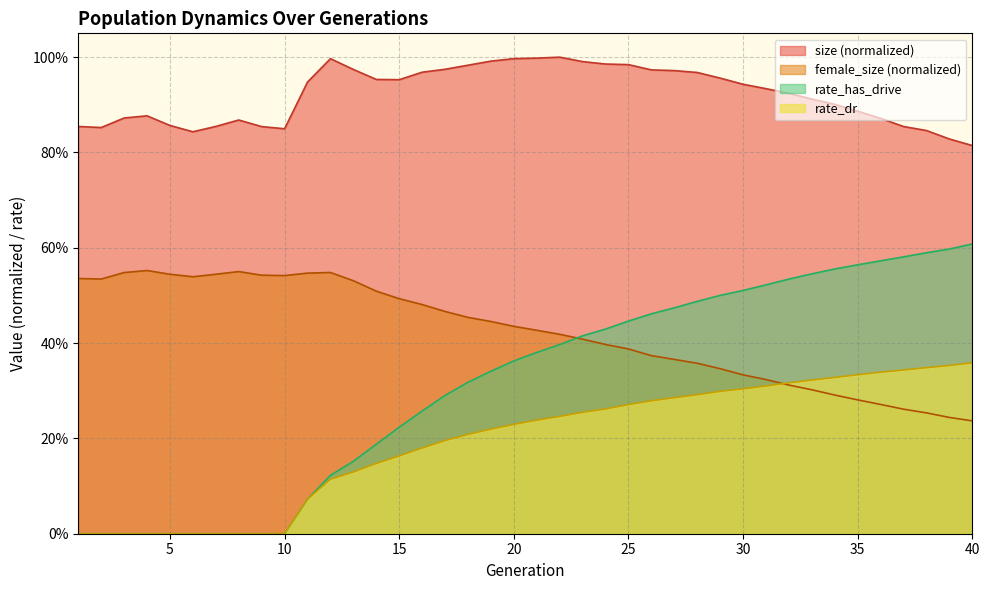

True or false: female_size has a value of 0.2 at 21.

False